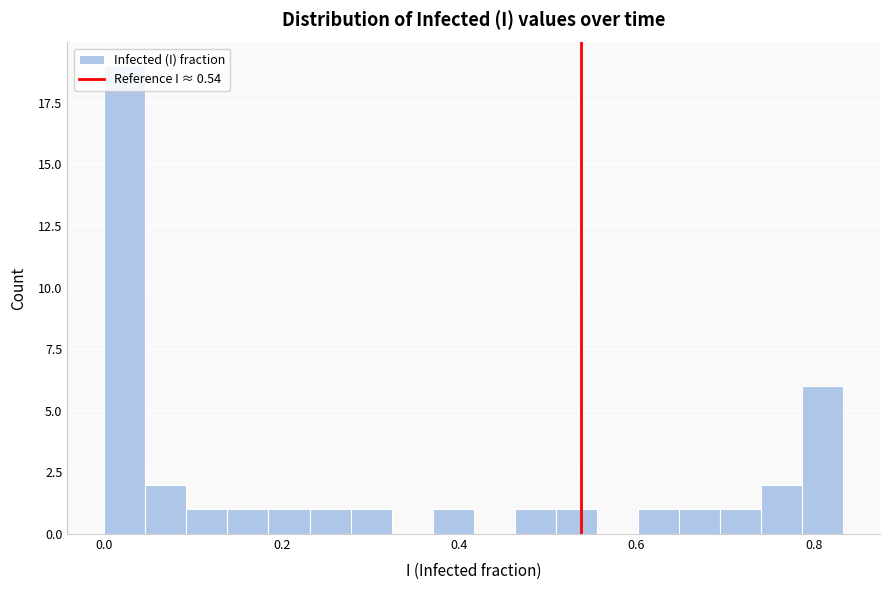

Read against the x-axis, roughly where is the centre of the tallest bar?

0.02